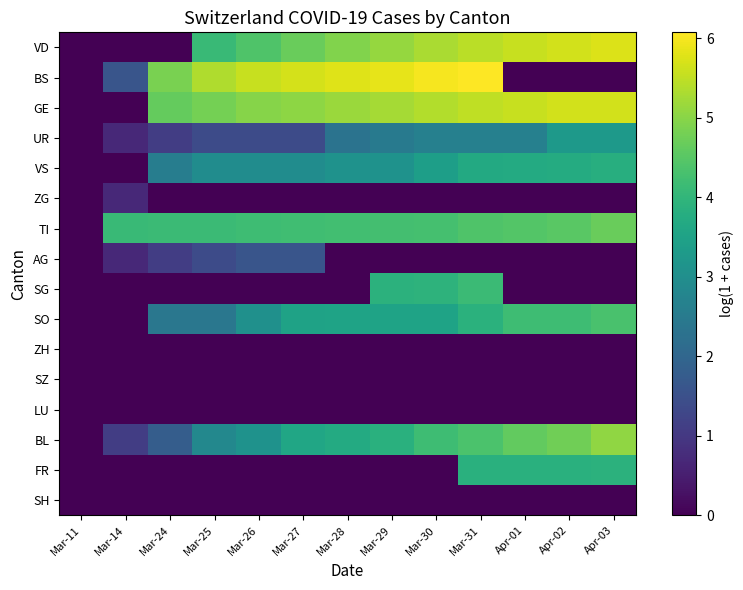

Reading left to right, extract all data points from this chart.

VD: Mar-11=0.0	Mar-14=0.0	Mar-24=0.0	Mar-25=4.1	Mar-26=4.4	Mar-27=4.7	Mar-28=4.9	Mar-29=5.1	Mar-30=5.3	Mar-31=5.4	Apr-01=5.6	Apr-02=5.7	Apr-03=5.8
BS: Mar-11=0.0	Mar-14=1.6	Mar-24=4.9	Mar-25=5.4	Mar-26=5.6	Mar-27=5.7	Mar-28=5.8	Mar-29=5.9	Mar-30=6.0	Mar-31=6.1	Apr-01=0.0	Apr-02=0.0	Apr-03=0.0
GE: Mar-11=0.0	Mar-14=0.0	Mar-24=4.6	Mar-25=4.8	Mar-26=5.0	Mar-27=5.0	Mar-28=5.2	Mar-29=5.3	Mar-30=5.4	Mar-31=5.5	Apr-01=5.6	Apr-02=5.6	Apr-03=5.7
UR: Mar-11=0.0	Mar-14=0.7	Mar-24=1.1	Mar-25=1.4	Mar-26=1.4	Mar-27=1.4	Mar-28=2.3	Mar-29=2.5	Mar-30=2.6	Mar-31=2.6	Apr-01=2.6	Apr-02=3.3	Apr-03=3.3
VS: Mar-11=0.0	Mar-14=0.0	Mar-24=2.6	Mar-25=2.9	Mar-26=2.9	Mar-27=2.9	Mar-28=3.1	Mar-29=3.1	Mar-30=3.4	Mar-31=3.7	Apr-01=3.7	Apr-02=3.7	Apr-03=3.8
ZG: Mar-11=0.0	Mar-14=0.7	Mar-24=0.0	Mar-25=0.0	Mar-26=0.0	Mar-27=0.0	Mar-28=0.0	Mar-29=0.0	Mar-30=0.0	Mar-31=0.0	Apr-01=0.0	Apr-02=0.0	Apr-03=0.0
TI: Mar-11=0.0	Mar-14=4.1	Mar-24=4.1	Mar-25=4.1	Mar-26=4.2	Mar-27=4.2	Mar-28=4.2	Mar-29=4.3	Mar-30=4.3	Mar-31=4.4	Apr-01=4.5	Apr-02=4.5	Apr-03=4.7
AG: Mar-11=0.0	Mar-14=0.7	Mar-24=1.1	Mar-25=1.4	Mar-26=1.6	Mar-27=1.6	Mar-28=0.0	Mar-29=0.0	Mar-30=0.0	Mar-31=0.0	Apr-01=0.0	Apr-02=0.0	Apr-03=0.0
SG: Mar-11=0.0	Mar-14=0.0	Mar-24=0.0	Mar-25=0.0	Mar-26=0.0	Mar-27=0.0	Mar-28=0.0	Mar-29=3.9	Mar-30=3.9	Mar-31=4.1	Apr-01=0.0	Apr-02=0.0	Apr-03=0.0
SO: Mar-11=0.0	Mar-14=0.0	Mar-24=2.4	Mar-25=2.4	Mar-26=3.0	Mar-27=3.5	Mar-28=3.5	Mar-29=3.5	Mar-30=3.5	Mar-31=3.9	Apr-01=4.2	Apr-02=4.2	Apr-03=4.3
ZH: Mar-11=0.0	Mar-14=0.0	Mar-24=0.0	Mar-25=0.0	Mar-26=0.0	Mar-27=0.0	Mar-28=0.0	Mar-29=0.0	Mar-30=0.0	Mar-31=0.0	Apr-01=0.0	Apr-02=0.0	Apr-03=0.0
SZ: Mar-11=0.0	Mar-14=0.0	Mar-24=0.0	Mar-25=0.0	Mar-26=0.0	Mar-27=0.0	Mar-28=0.0	Mar-29=0.0	Mar-30=0.0	Mar-31=0.0	Apr-01=0.0	Apr-02=0.0	Apr-03=0.0
LU: Mar-11=0.0	Mar-14=0.0	Mar-24=0.0	Mar-25=0.0	Mar-26=0.0	Mar-27=0.0	Mar-28=0.0	Mar-29=0.0	Mar-30=0.0	Mar-31=0.0	Apr-01=0.0	Apr-02=0.0	Apr-03=0.0
BL: Mar-11=0.0	Mar-14=1.1	Mar-24=1.8	Mar-25=2.8	Mar-26=3.1	Mar-27=3.6	Mar-28=3.7	Mar-29=3.9	Mar-30=4.2	Mar-31=4.3	Apr-01=4.6	Apr-02=4.8	Apr-03=5.1
FR: Mar-11=0.0	Mar-14=0.0	Mar-24=0.0	Mar-25=0.0	Mar-26=0.0	Mar-27=0.0	Mar-28=0.0	Mar-29=0.0	Mar-30=0.0	Mar-31=3.9	Apr-01=3.9	Apr-02=3.9	Apr-03=3.9
SH: Mar-11=0.0	Mar-14=0.0	Mar-24=0.0	Mar-25=0.0	Mar-26=0.0	Mar-27=0.0	Mar-28=0.0	Mar-29=0.0	Mar-30=0.0	Mar-31=0.0	Apr-01=0.0	Apr-02=0.0	Apr-03=0.0